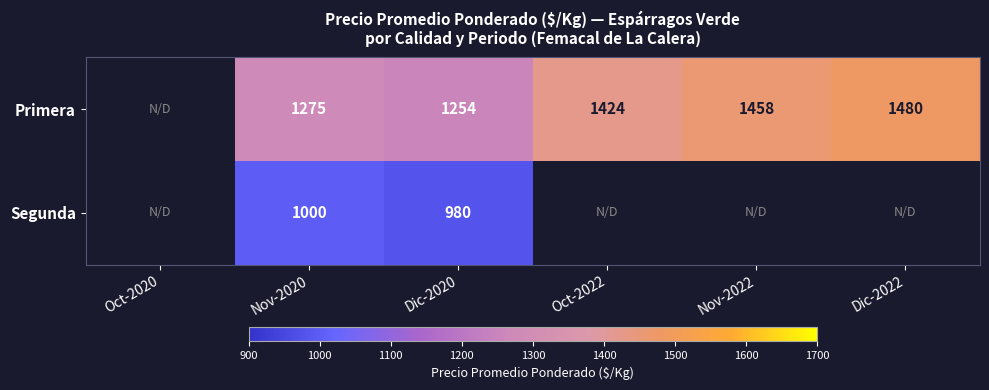

At Nov-2020, list the series in order from largest to smallest.

Primera, Segunda